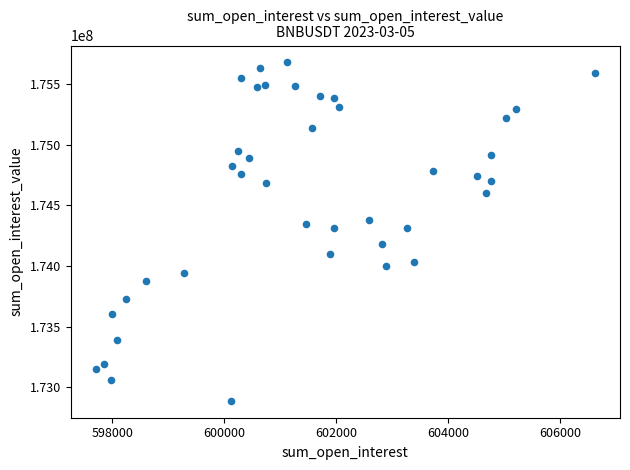

What is the range of X values (max minus min)?

8921.4